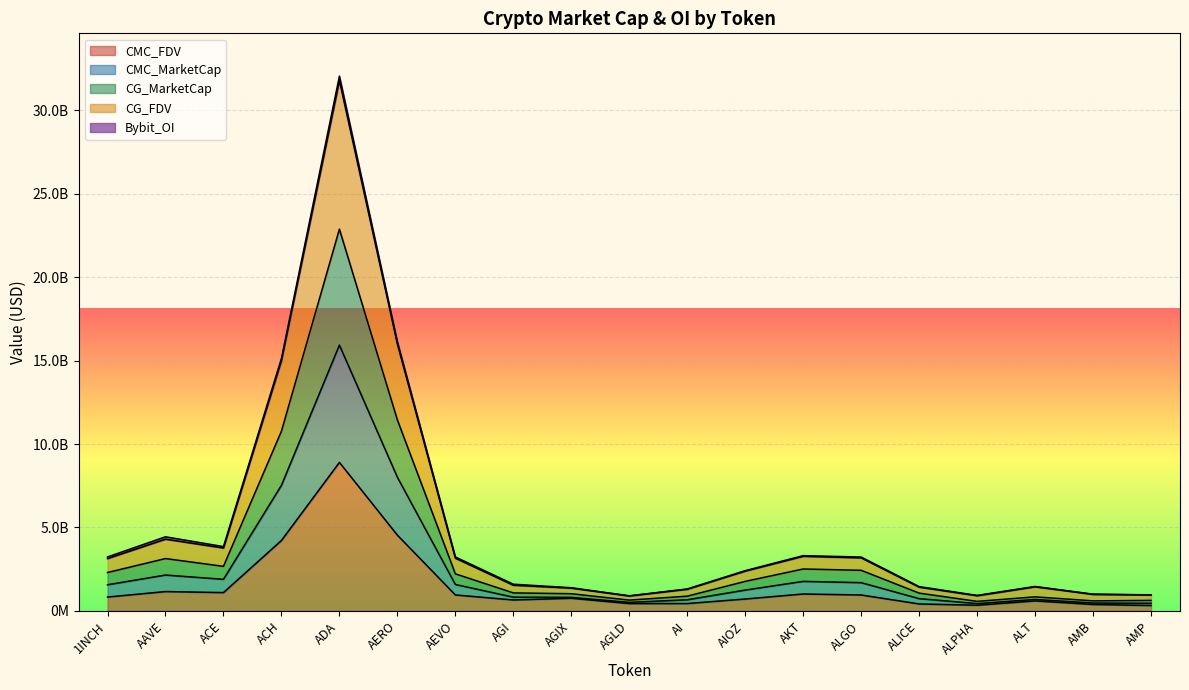

Which category has the highest value across all series?

ADA